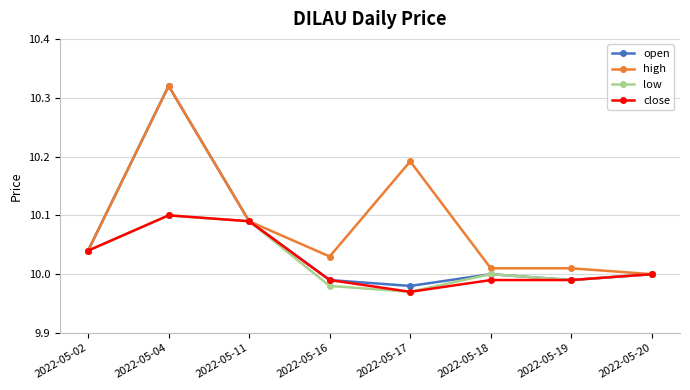

Between 2022-05-04 and 2022-05-19, which series saw the biggest shift?

open